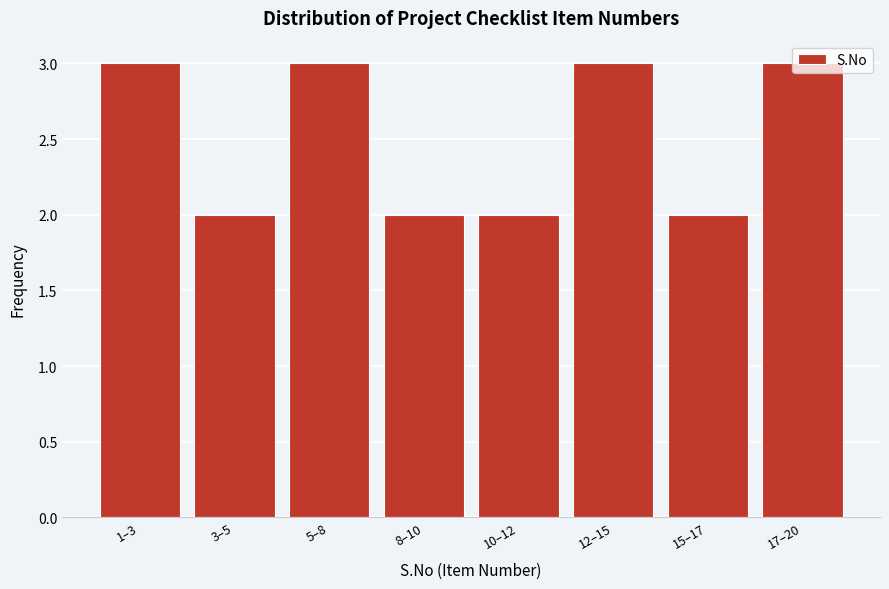

Approximately how many times larger is the value at 10–12 compared to 1–3?

0.7